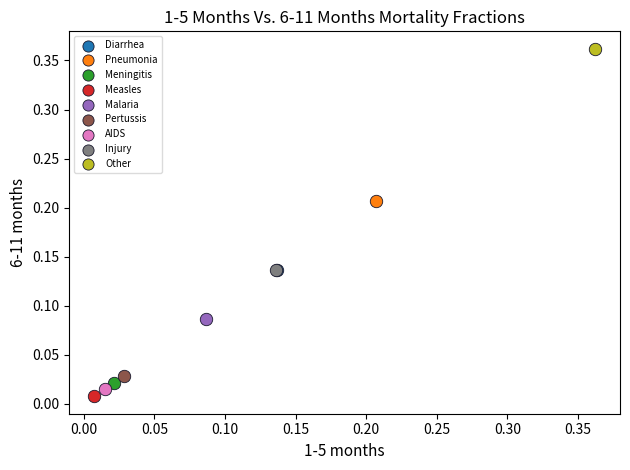

What are all the series names shown in the legend?

Diarrhea, Pneumonia, Meningitis, Measles, Malaria, Pertussis, AIDS, Injury, Other